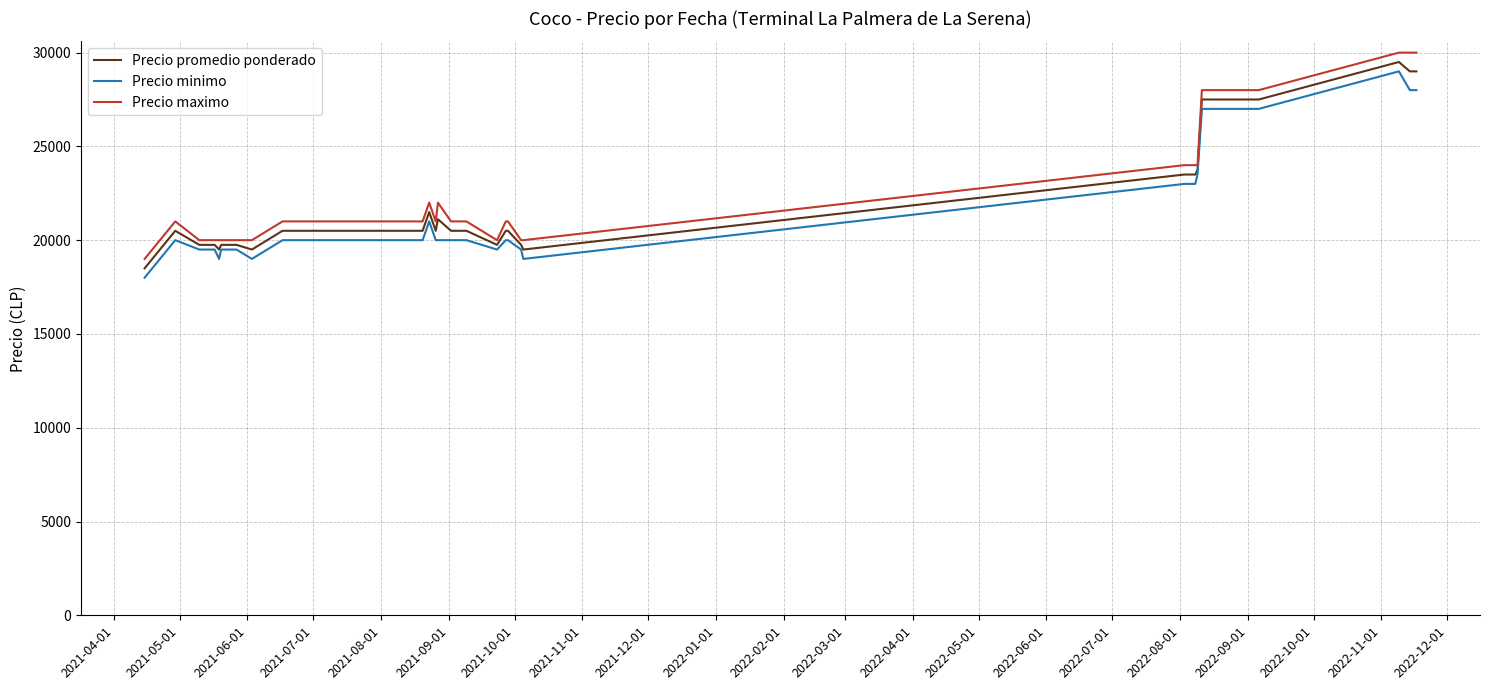

What is the greatest value displayed?

30000